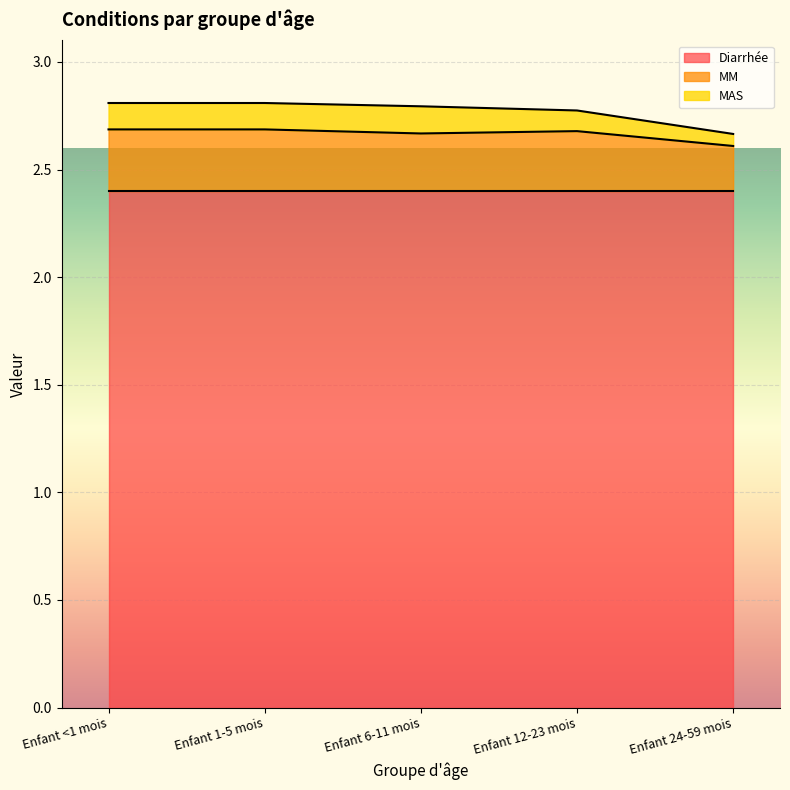

What is the label of the 4th point from the left?

Enfant 12-23 mois